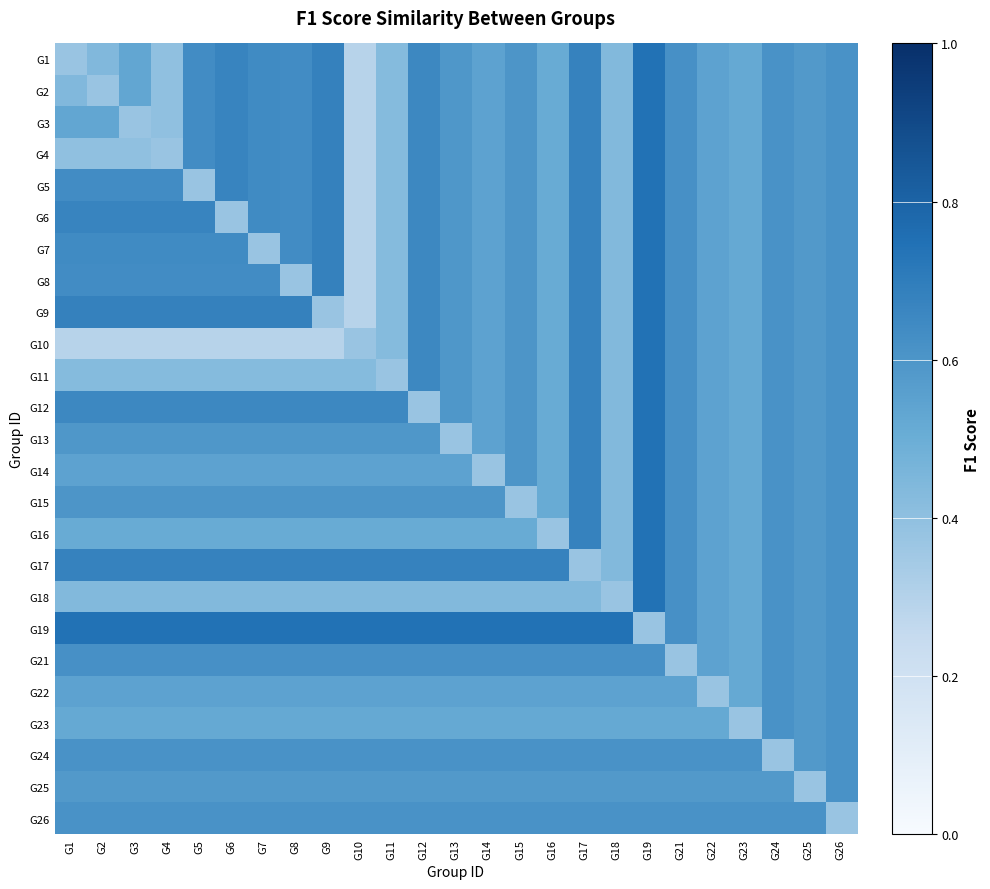

What is the minimum value shown in the chart?

0.3